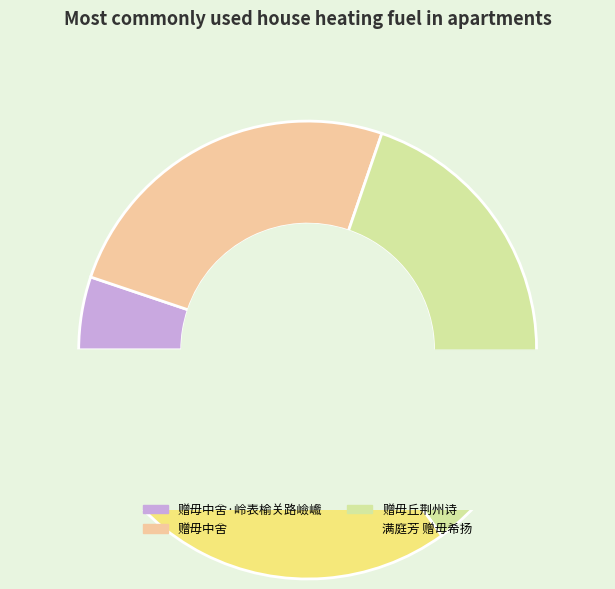

What is the smallest slice in the pie chart?

赠毋中舍·岭表榆关路嶮巇